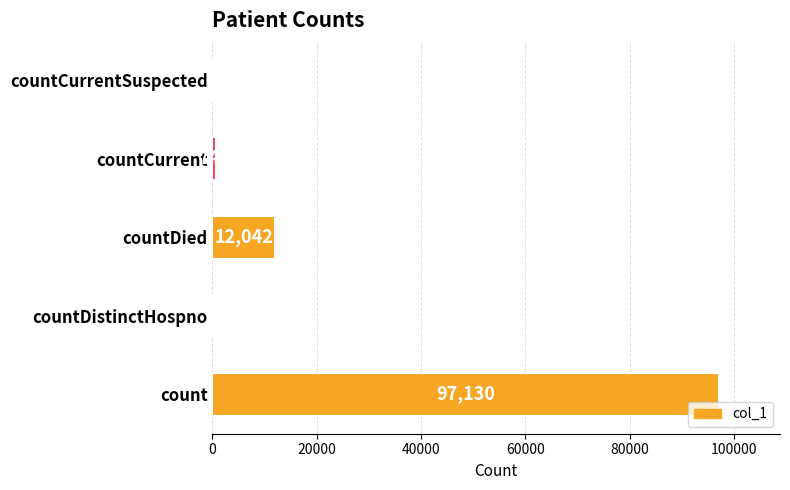

Where is the data nearest to the value 48565?

countDied